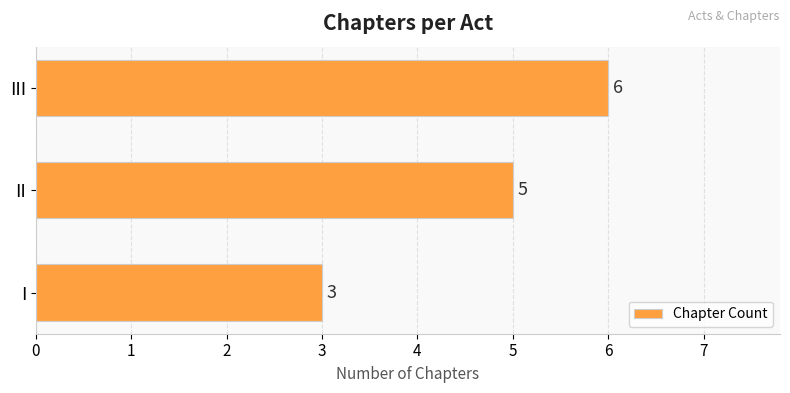

What is the average value?

5